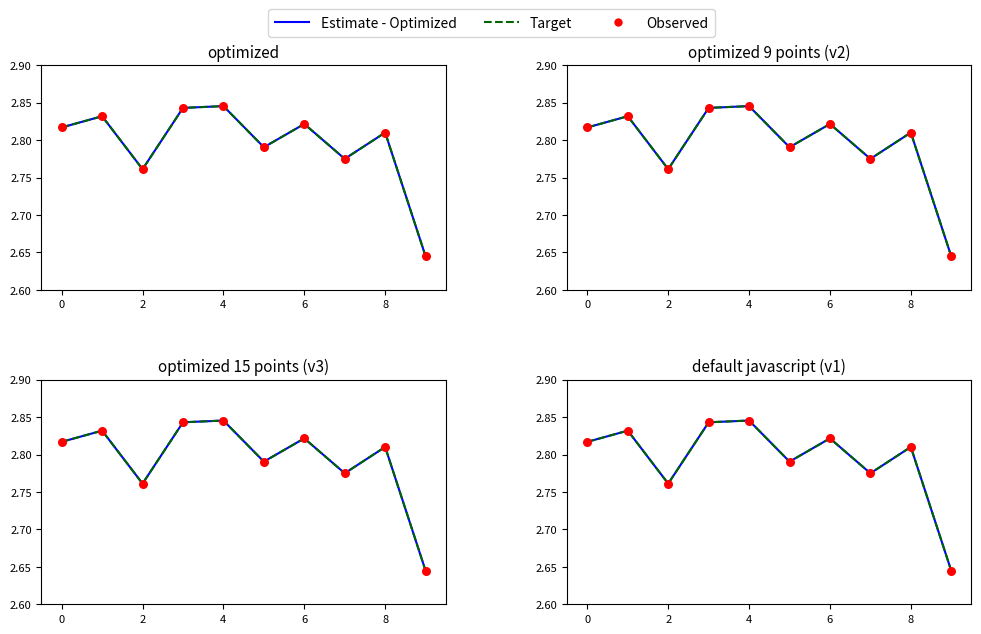

What is the total value across all series at 8?

8.4